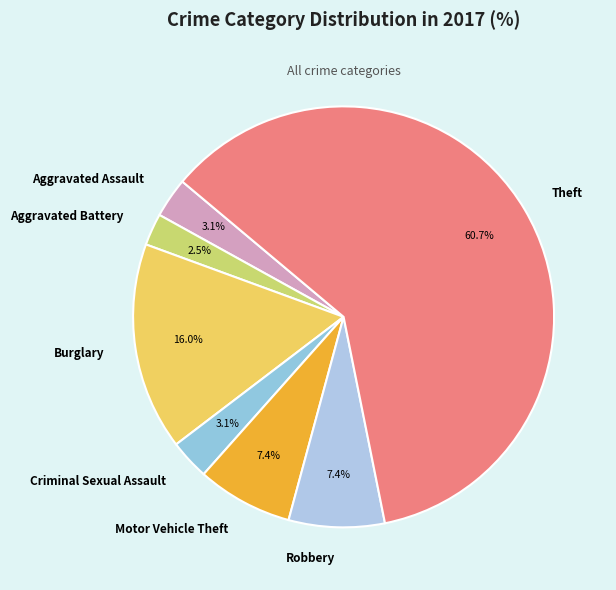

Which has a higher value, Robbery or Criminal Sexual Assault?

Robbery